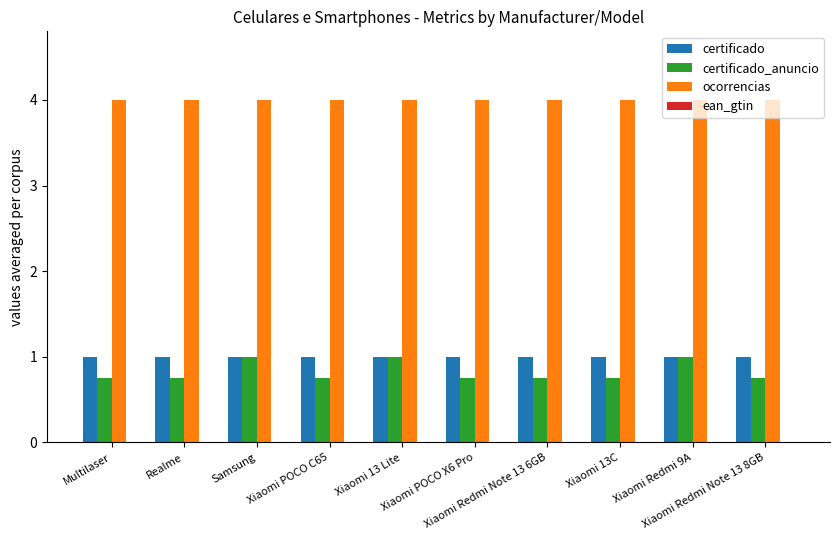

Which series has the widest spread of values?

certificado_anuncio